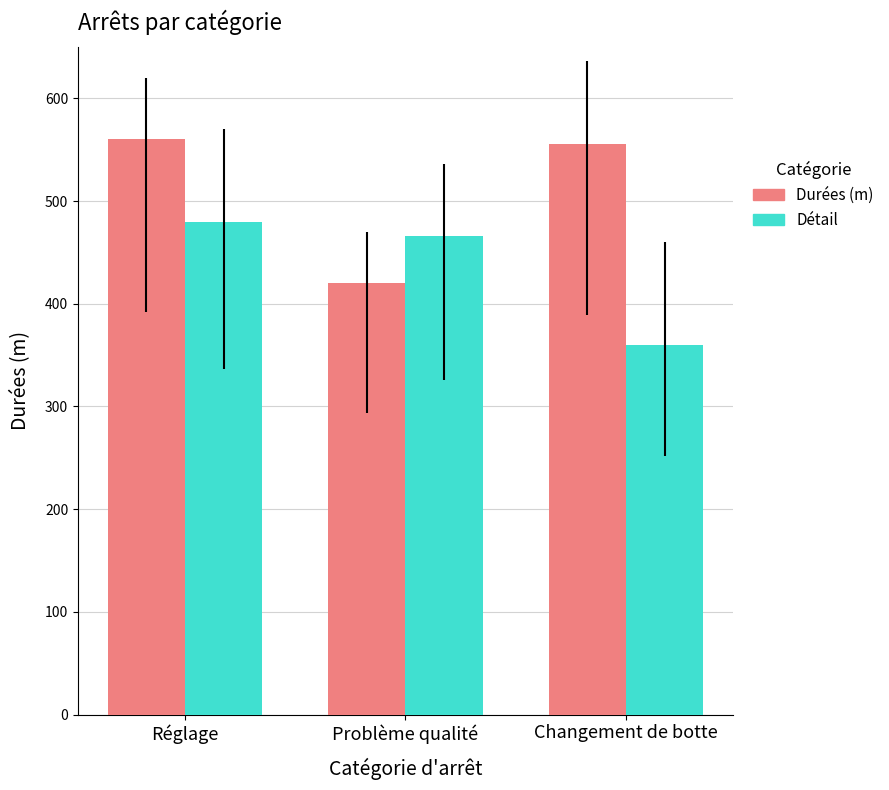

What position from the right is Changement de botte?

1